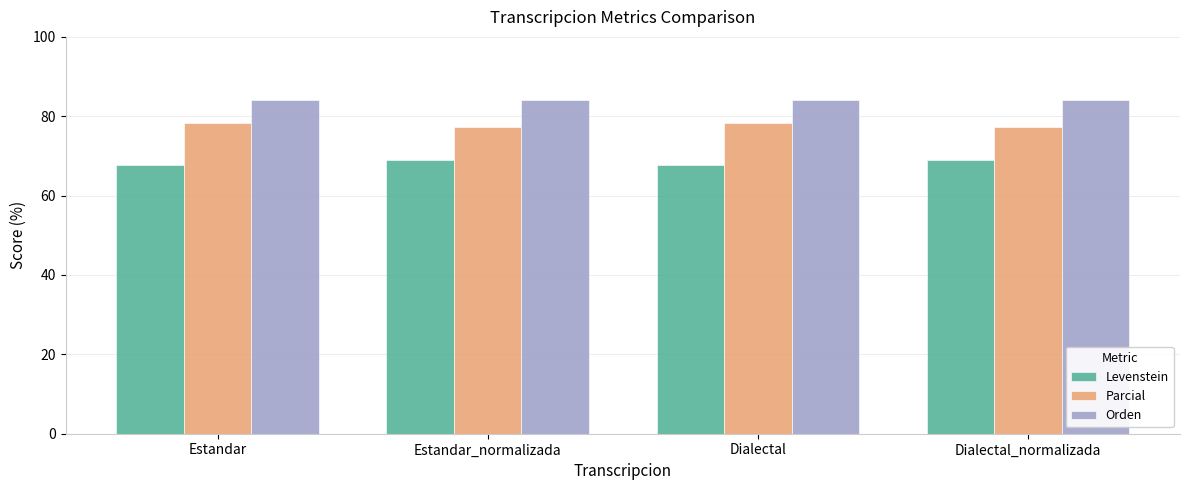

The Orden series shows 84.0 at Estandar_normalizada. True or false?

True